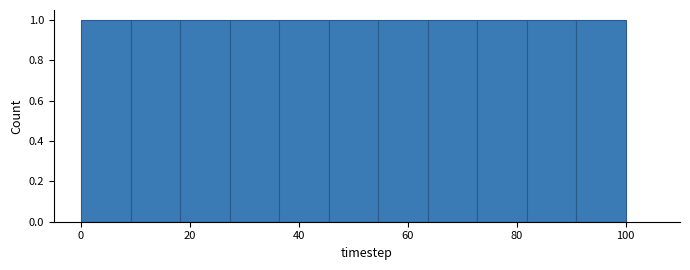

Reading left to right, transcribe this chart: for each bar, give the range it covers on the x-axis and its height. Neither the bar edges nor the heights are printed on the chart, so give them approximately, as read against the axes.

0 to 10: 1
10 to 18: 1
18 to 28: 1
28 to 36: 1
36 to 46: 1
46 to 54: 1
54 to 64: 1
64 to 72: 1
72 to 82: 1
82 to 90: 1
90 to 100: 1